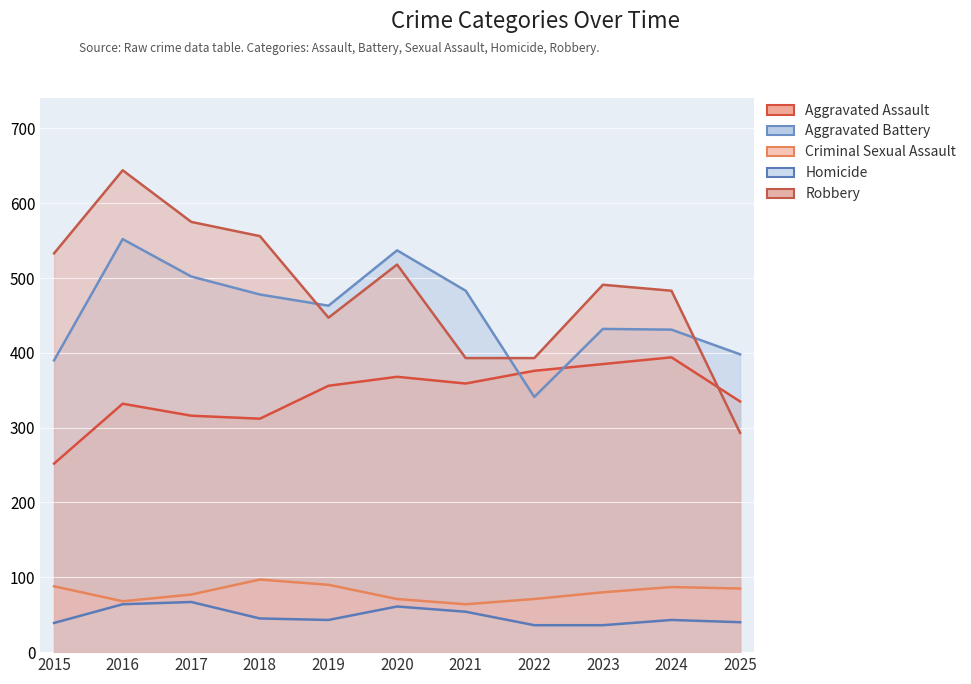

At which category is the sum across all series the highest?

2016